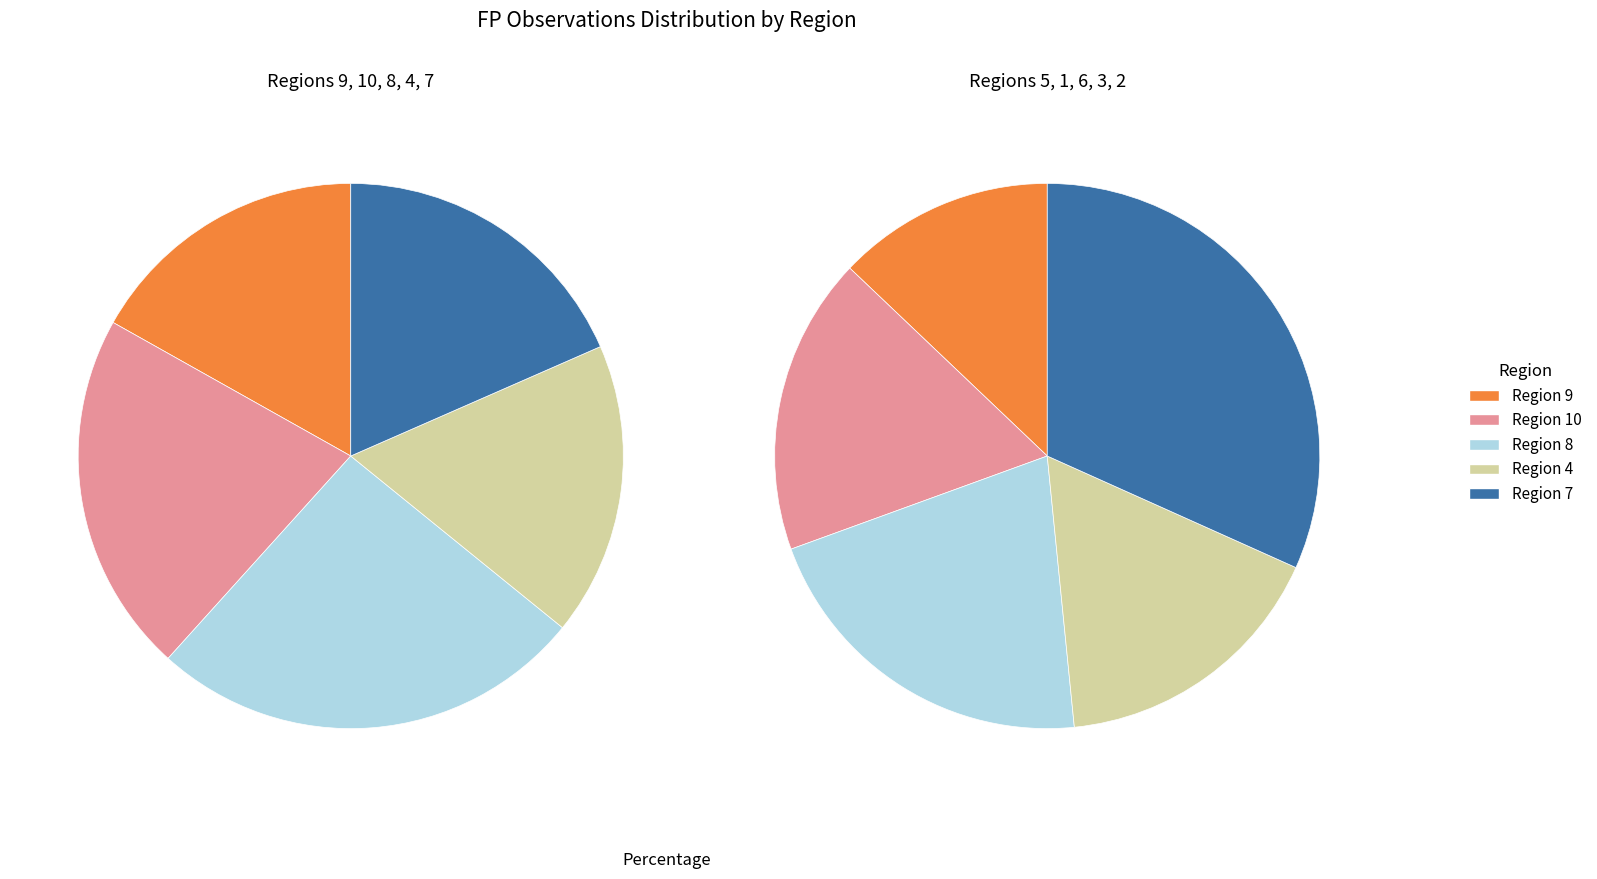

To the nearest percent, what is the difference between the 5 and 8 slice percentages?

6%